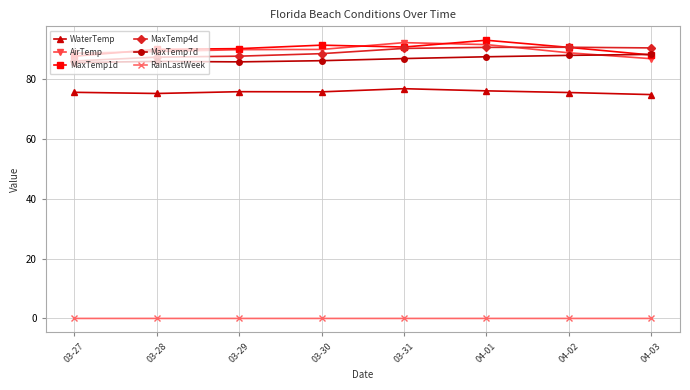

How many data points does each series have?

8